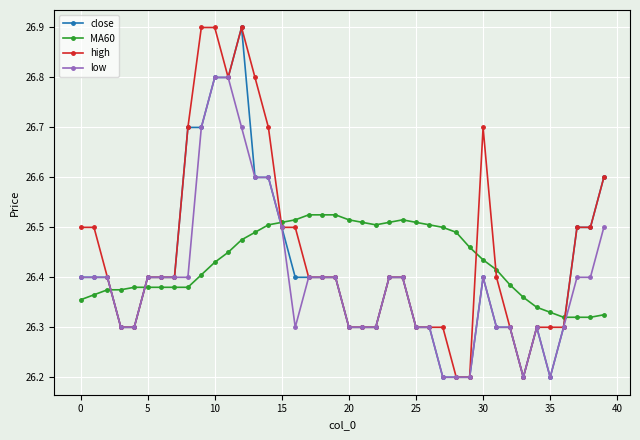

Is this an area chart (filled region under the line)?

No